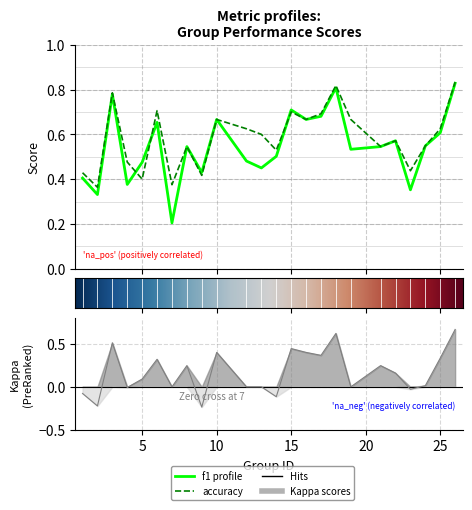

In kappa, how many points are lower than both neighbors (excluding endpoints)?

8